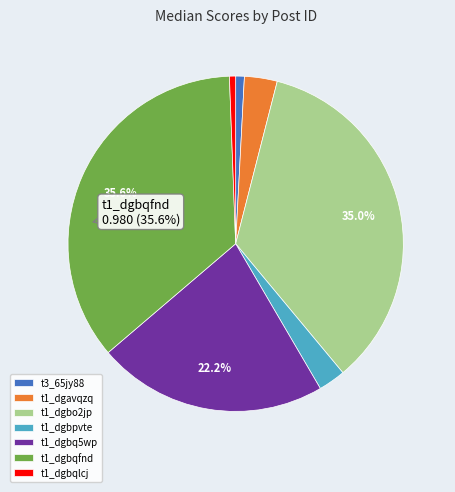

Between t1_dgbqlcj and t1_dgbpvte, which is larger?

t1_dgbpvte